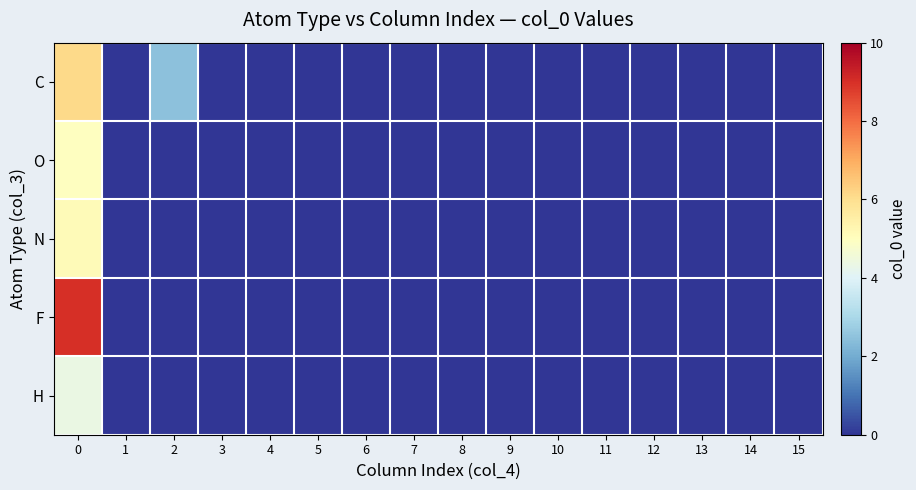

Rank the series at 8 from highest to lowest value.

C, O, N, F, H